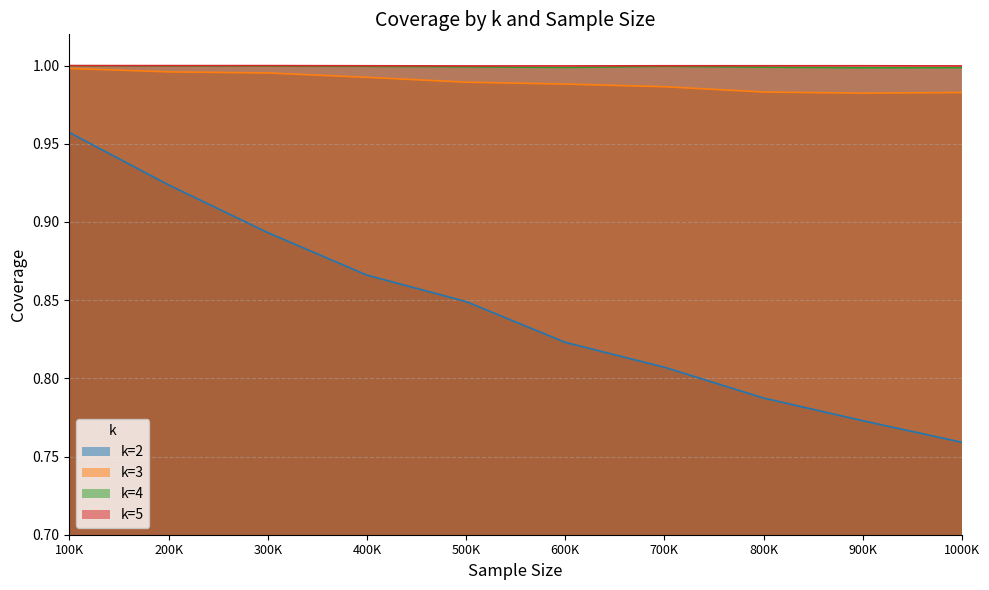

Which series has the widest spread of values?

k=2